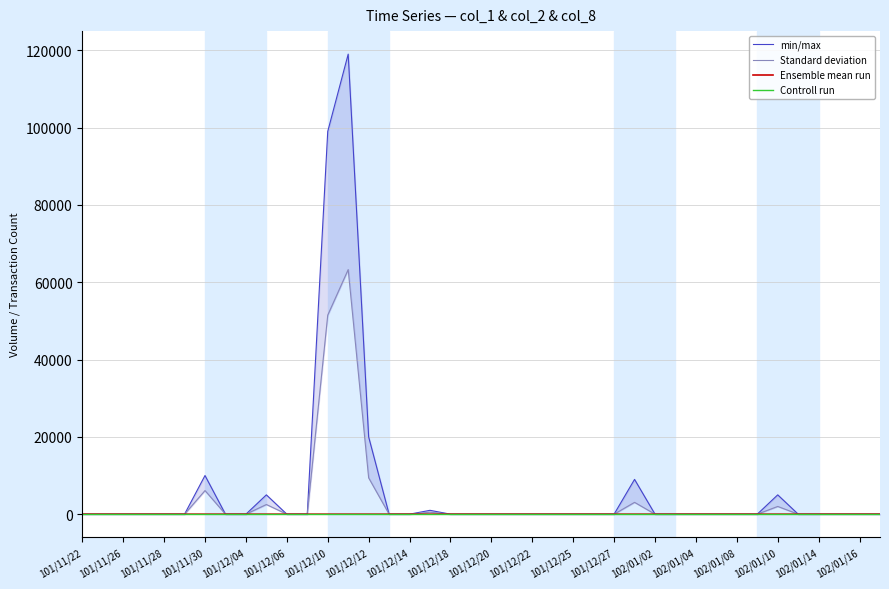

True or false: col_1 has a value of -59767 at 101/12/21.

False